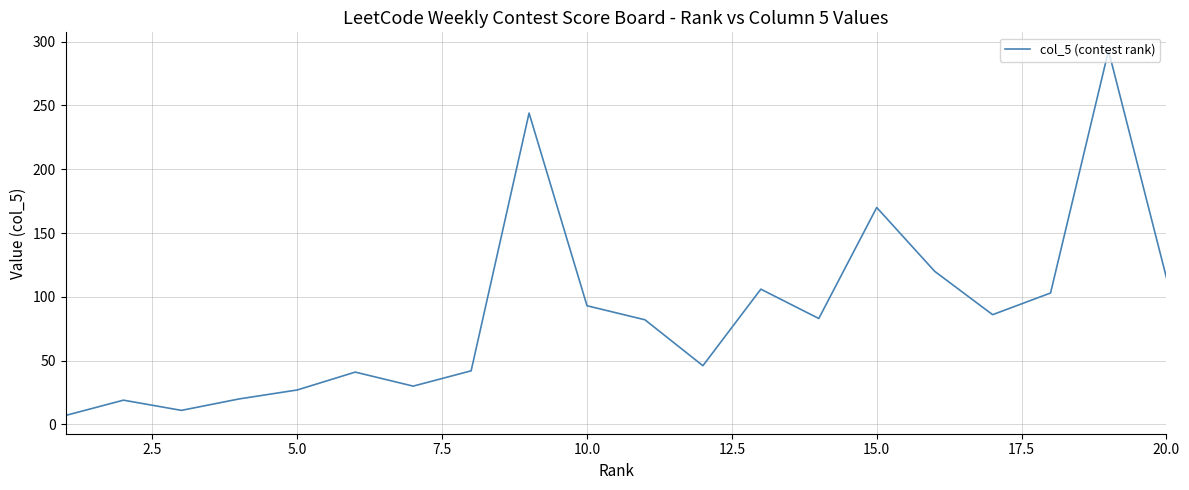

What is the smallest value displayed?

7